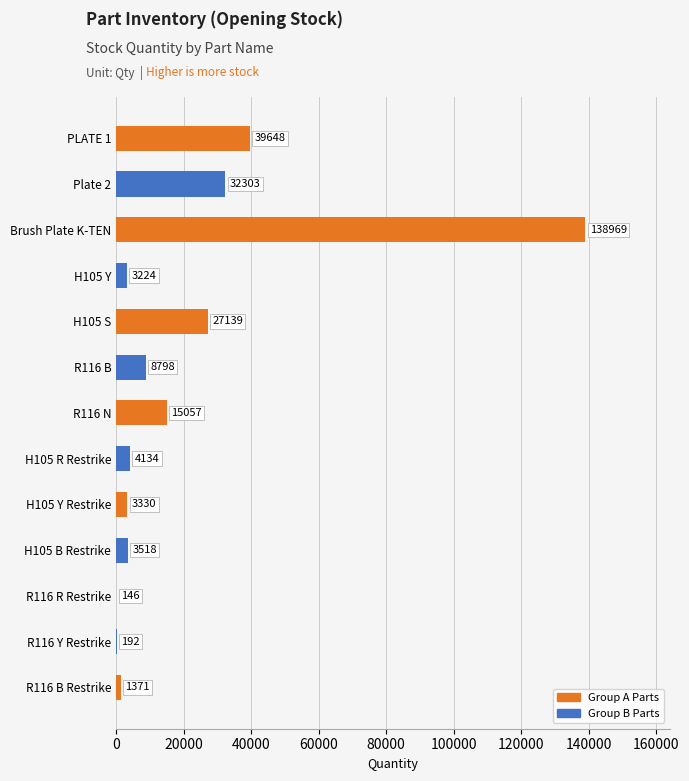

At which label is the value closest to 69557?

PLATE 1